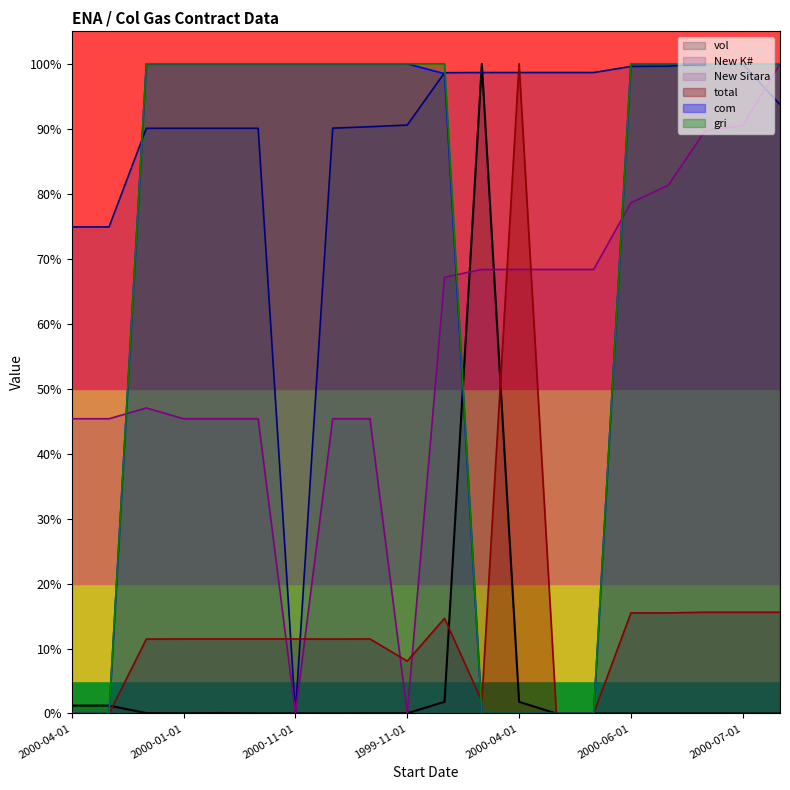

What is the difference between the highest and lowest values at 1998-11-01?

1.0